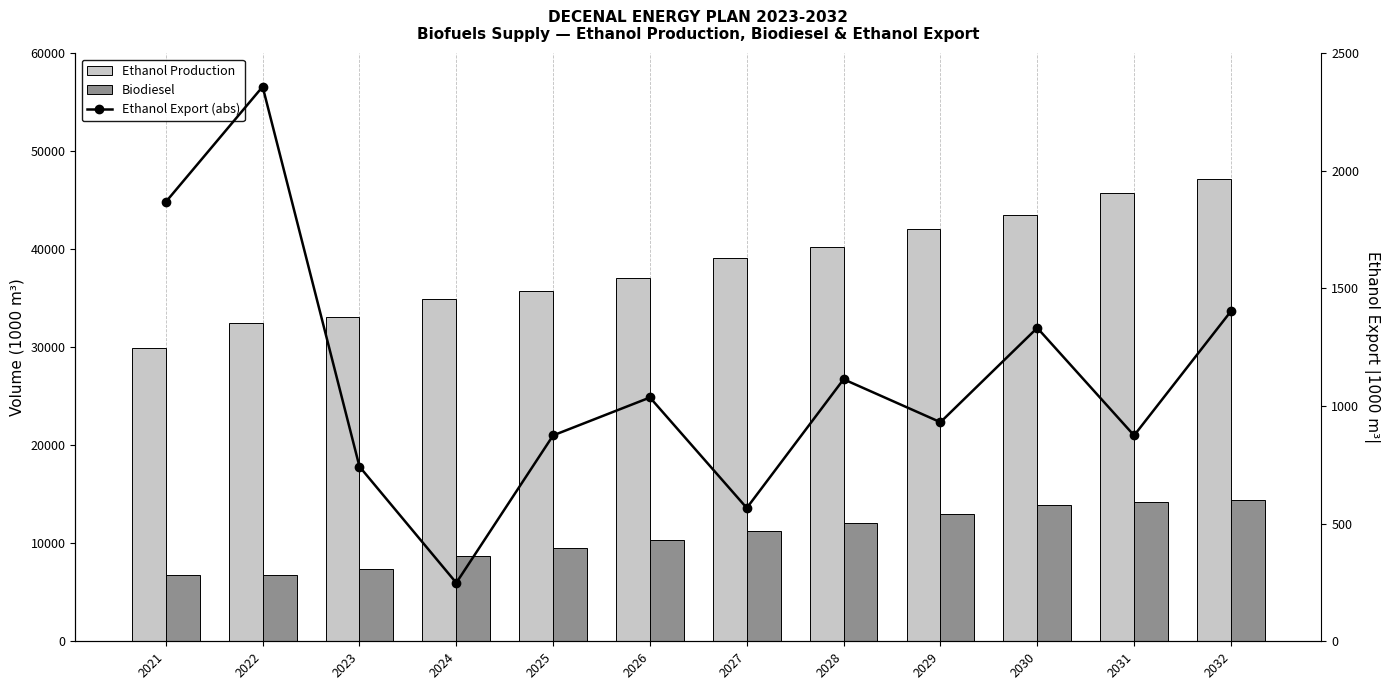

What is the value of the Biodiesel bar at the 3rd from the left?

7336.2